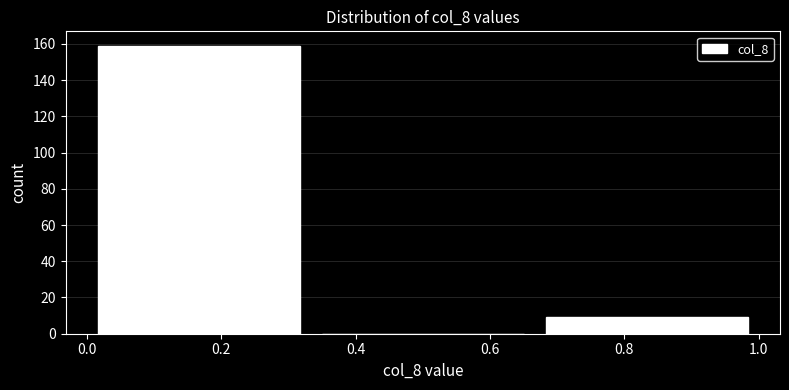

How tall is the bar that spans 0.00 to 0.34 on the x-axis? Neither the bar edges nor the heights are printed on the chart, so give them approximately, as read against the axes.

160